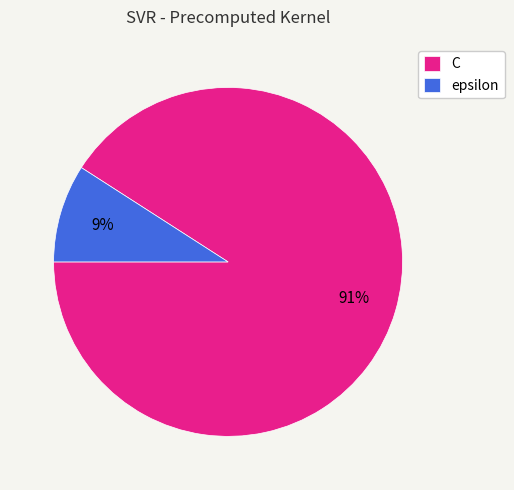

To the nearest percent, what percentage of the pie is C?

91%